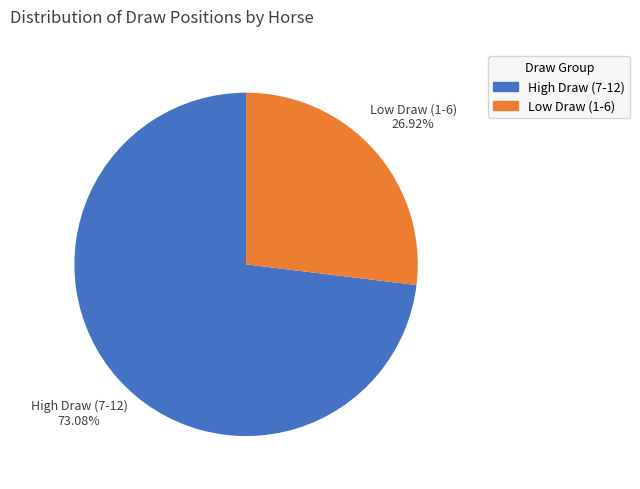

How many segments does this pie chart have?

2